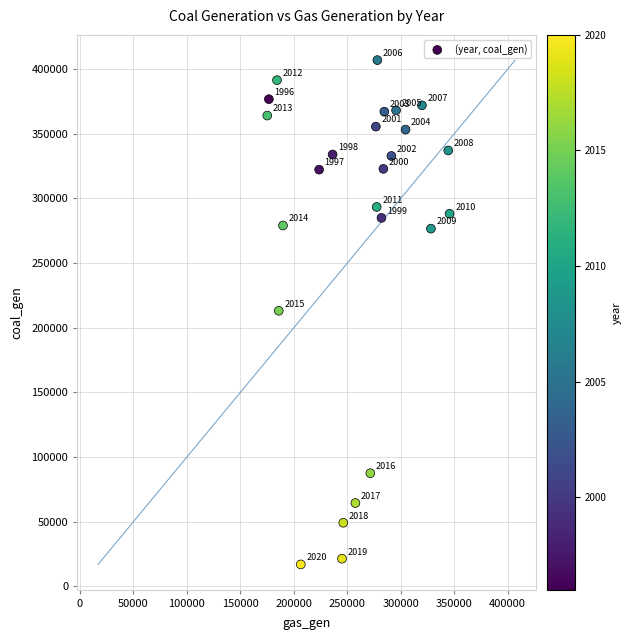

What is the range of X values (max minus min)?

170475.3